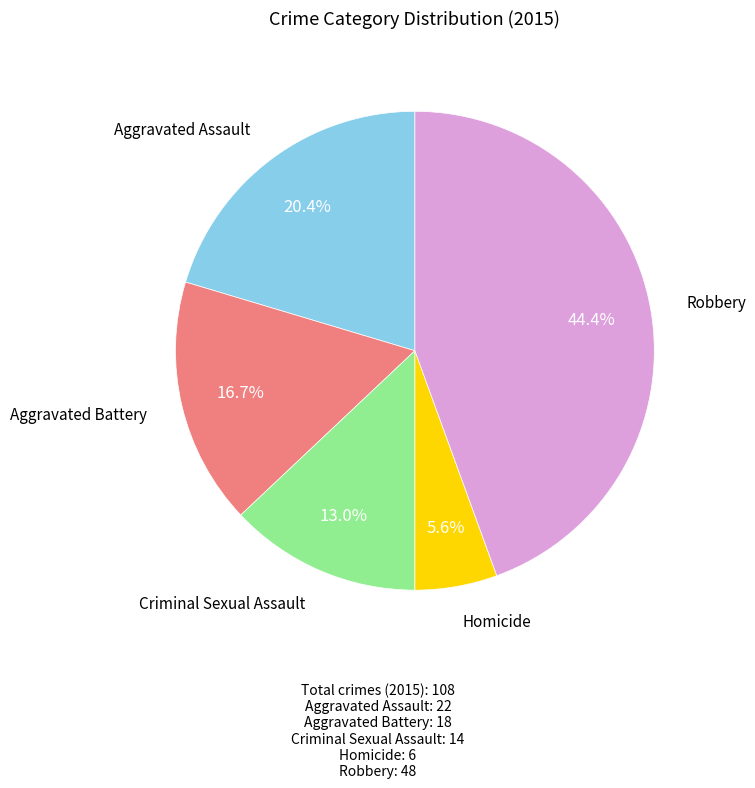

Is there any slice that represents more than half of the pie?

No